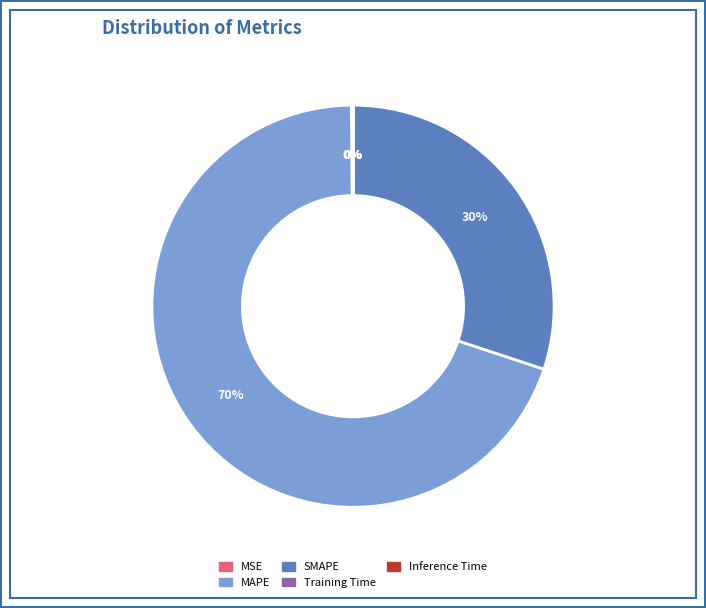

Which slice represents more than half of the pie?

MAPE